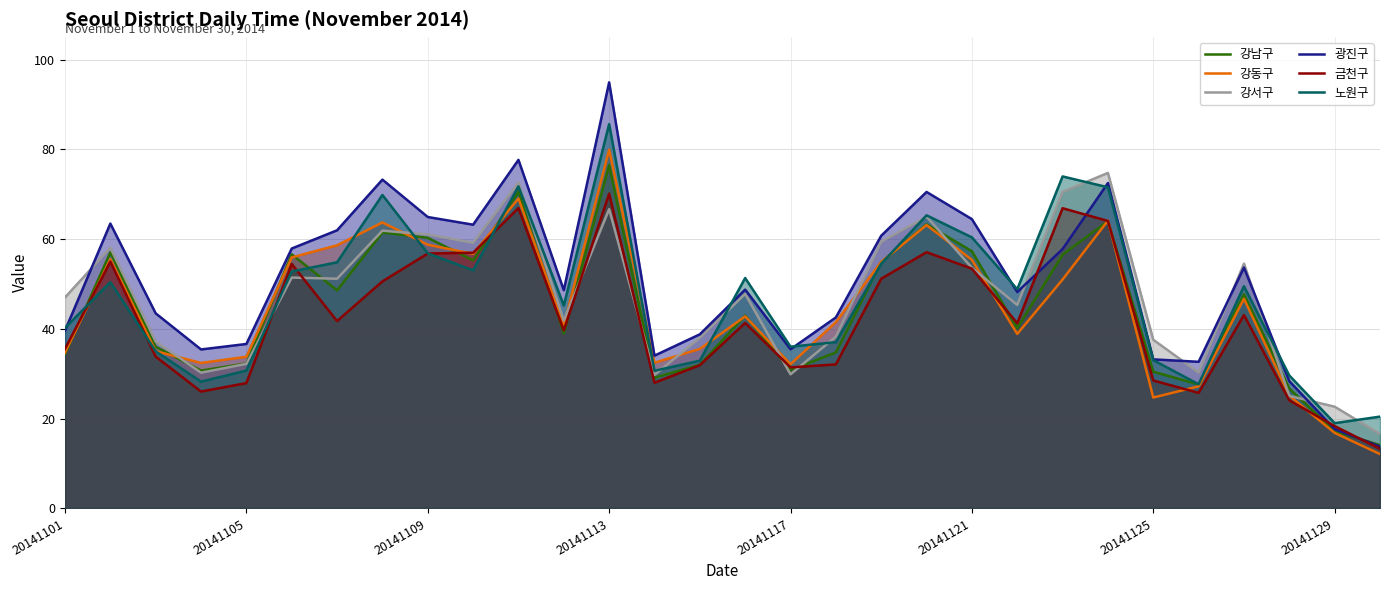

Which series has the widest spread of values?

광진구